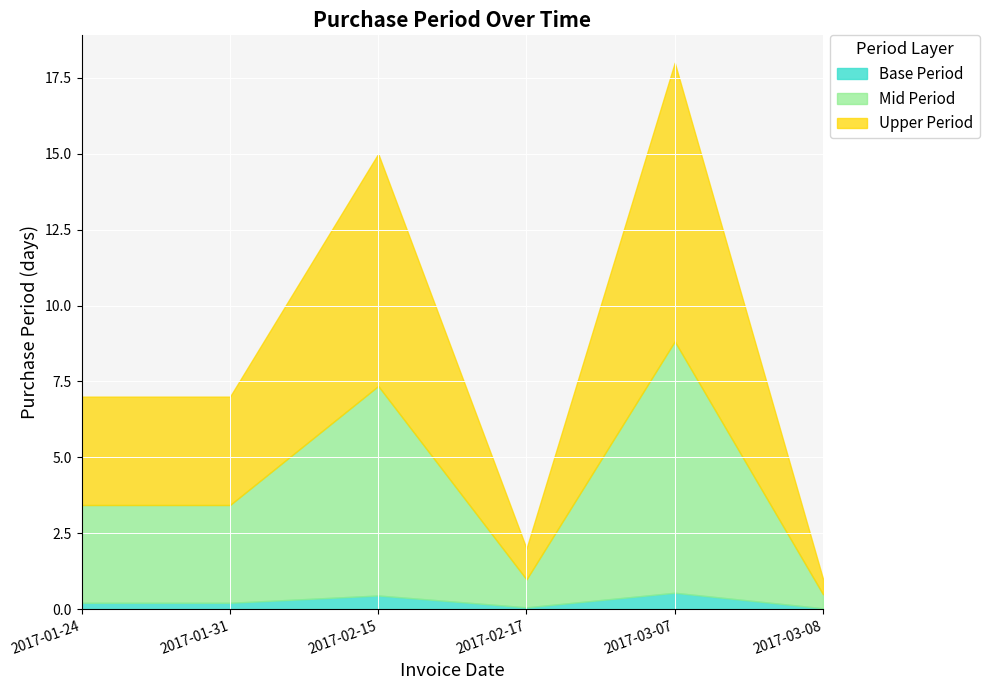

At which category is the sum across all series the highest?

2017-03-07